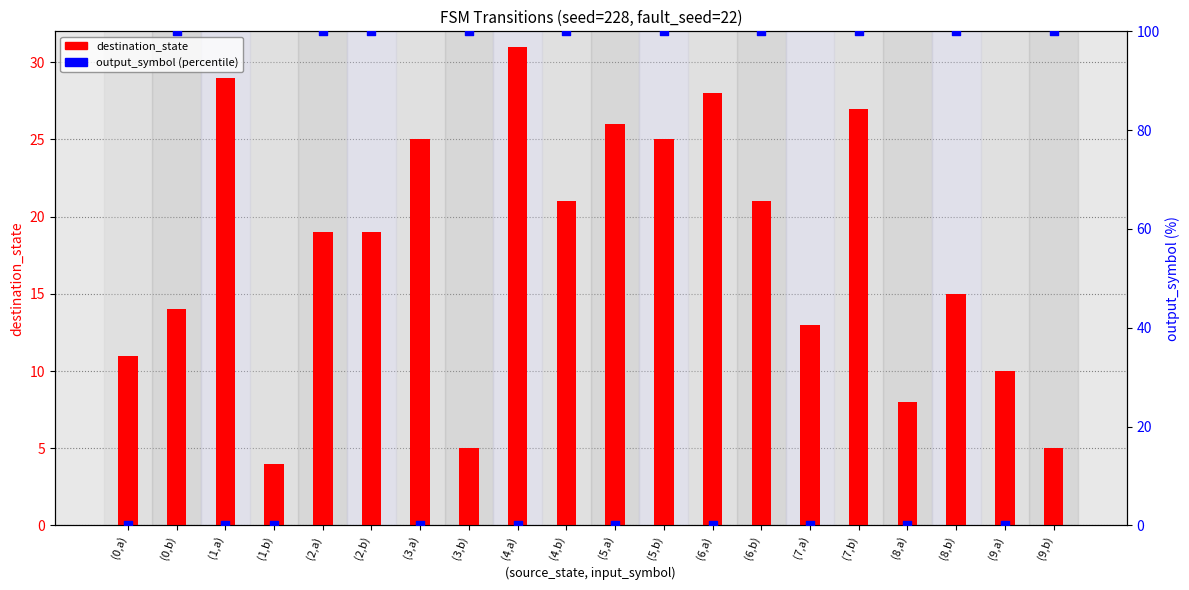

At which category is the sum across all series the highest?

(7,b)